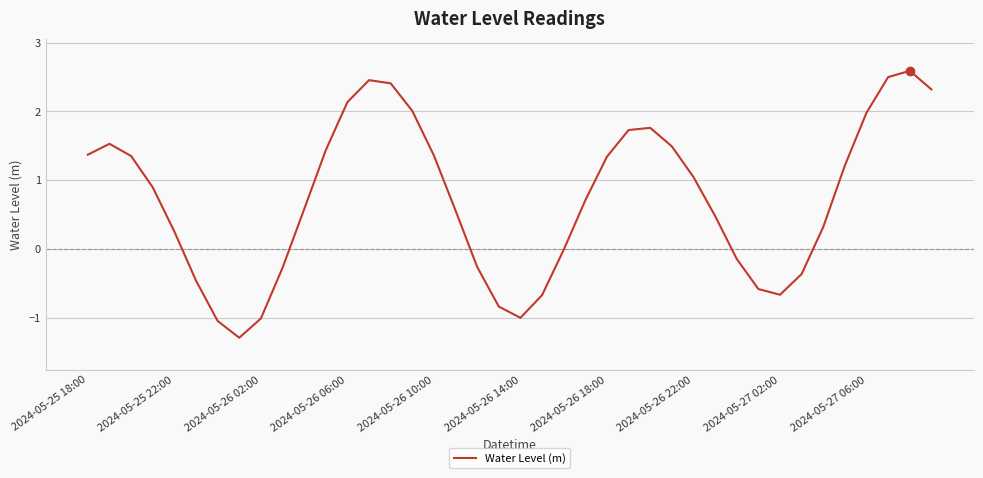

What is the difference between the maximum and minimum values?

3.9